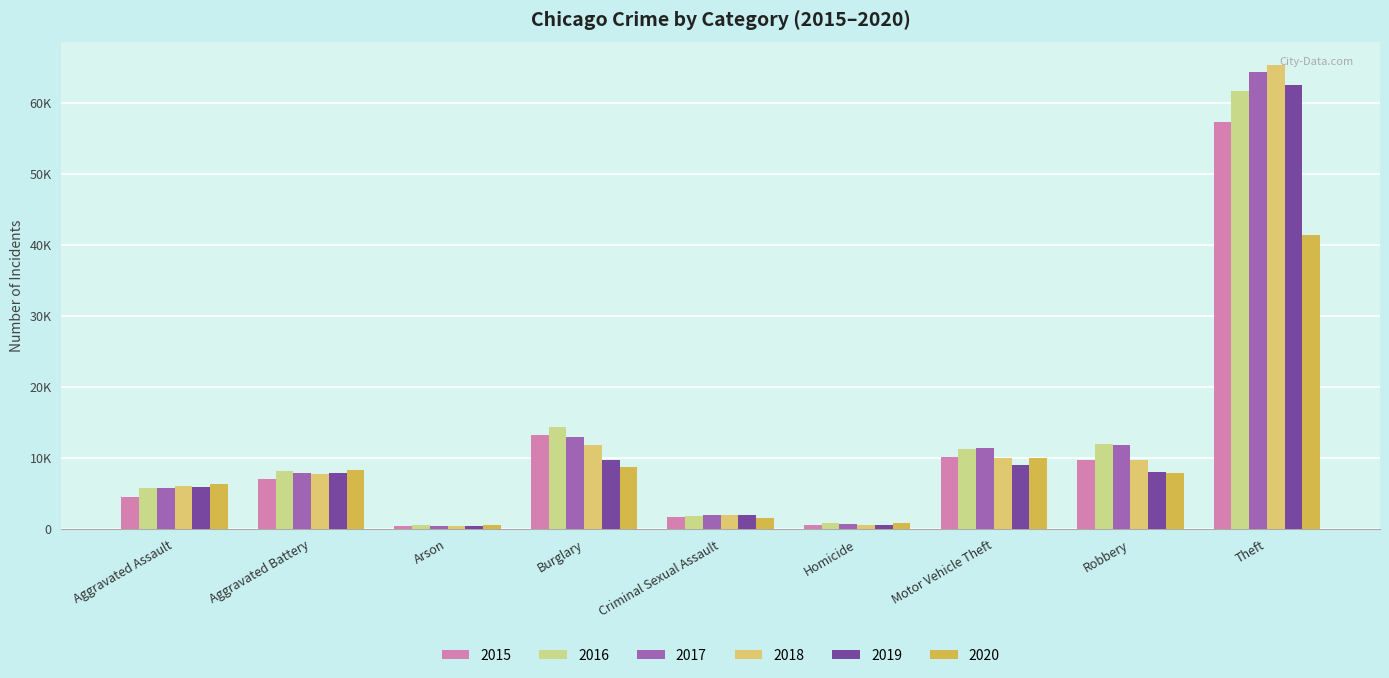

Are the bars horizontal?

No